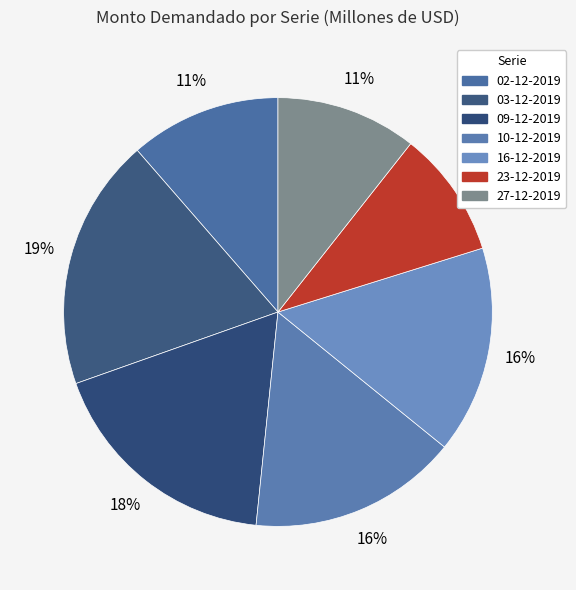

Which category has the smallest portion of the pie?

23-12-2019